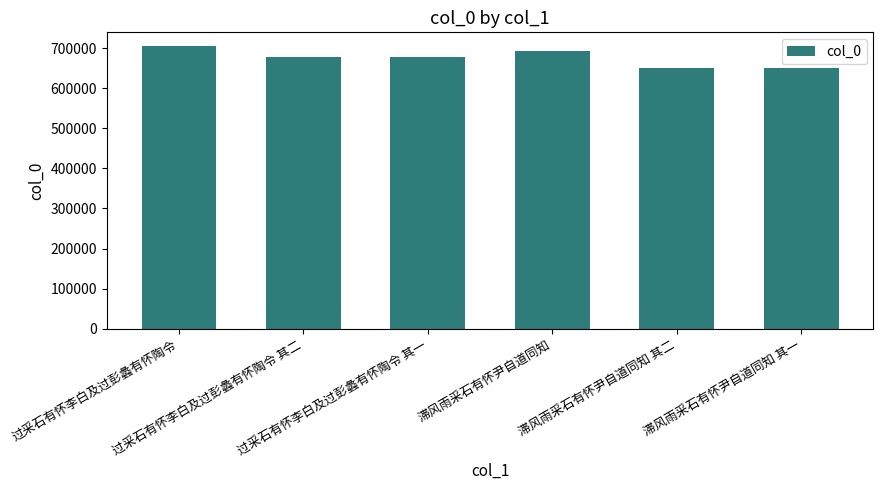

What is the sum of the values at 过采石有怀李白及过彭蠡有怀陶令 and 过采石有怀李白及过彭蠡有怀陶令 其一?

1382096